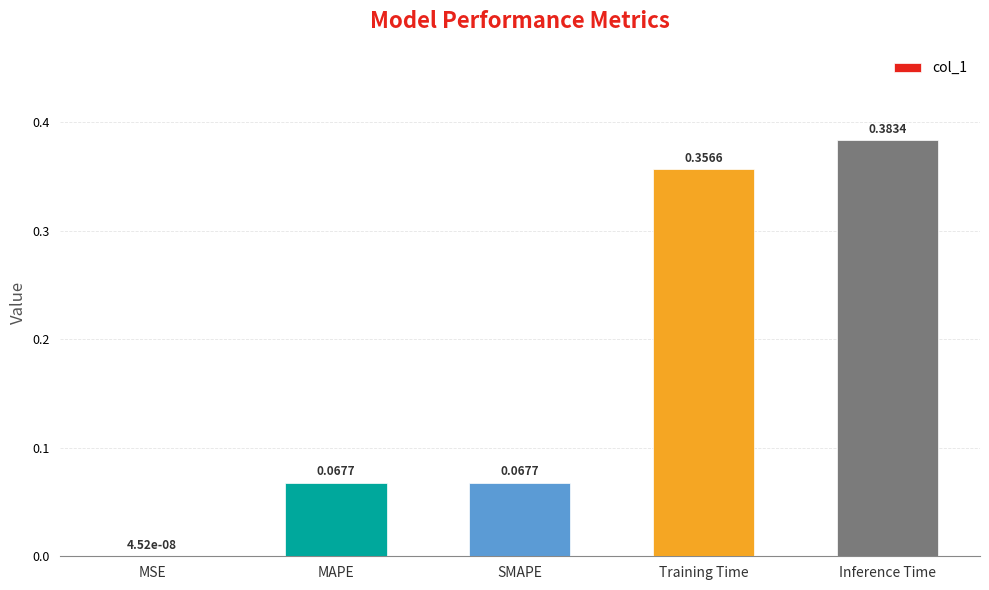

What is the sum of the values at MAPE and Inference Time?

0.5